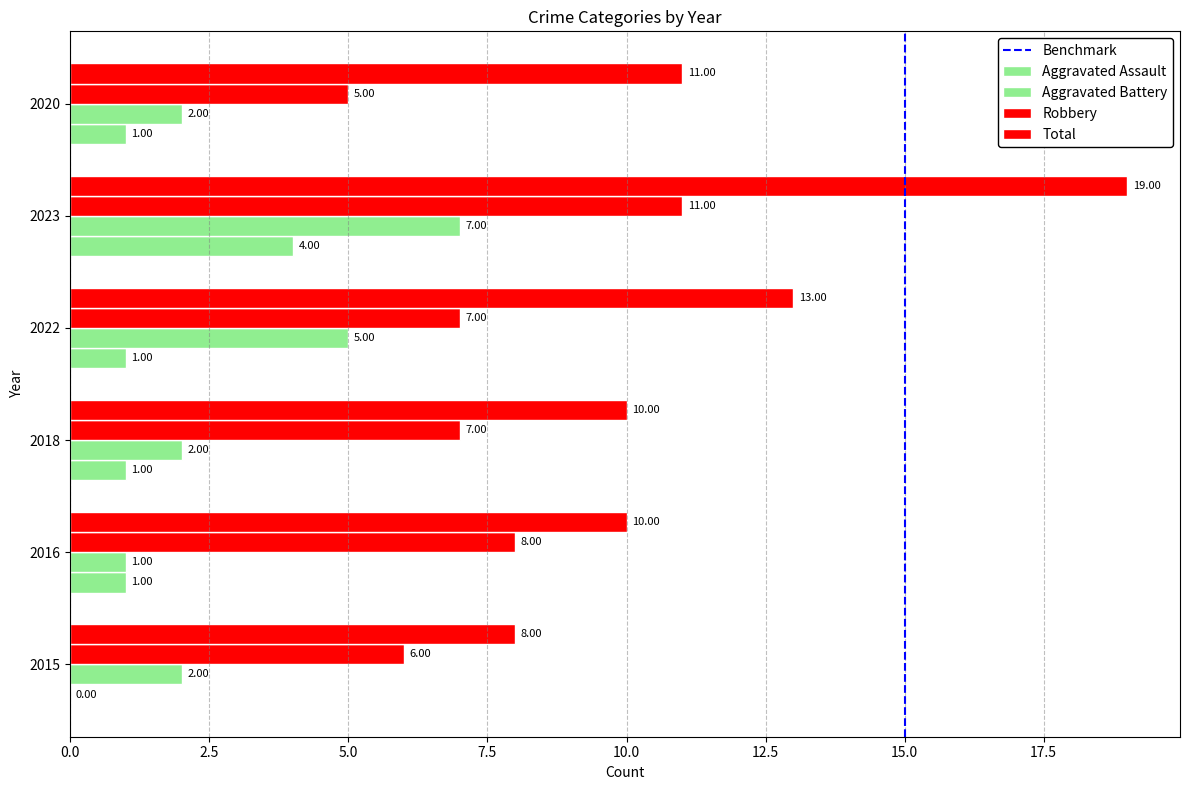

What is the label of the 1st bar from the right?

2020